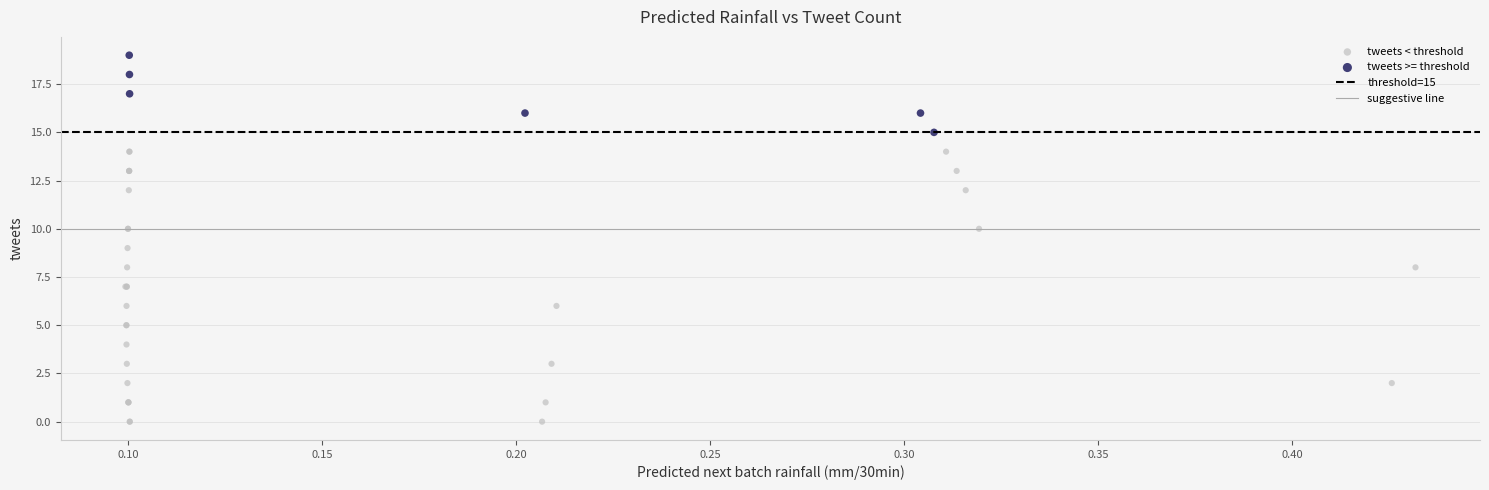

Which series reaches the minimum Y coordinate?

tweets < threshold